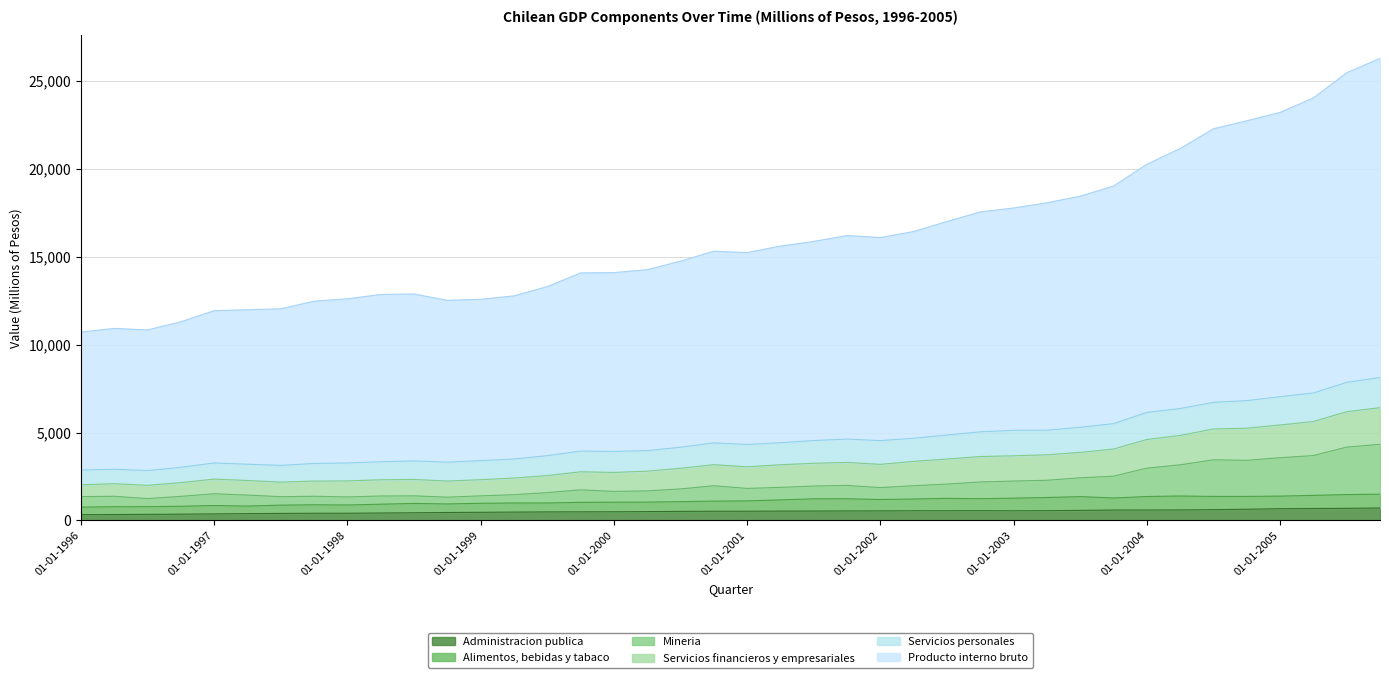

How many interior local peaks does the Servicios personales series have?

1